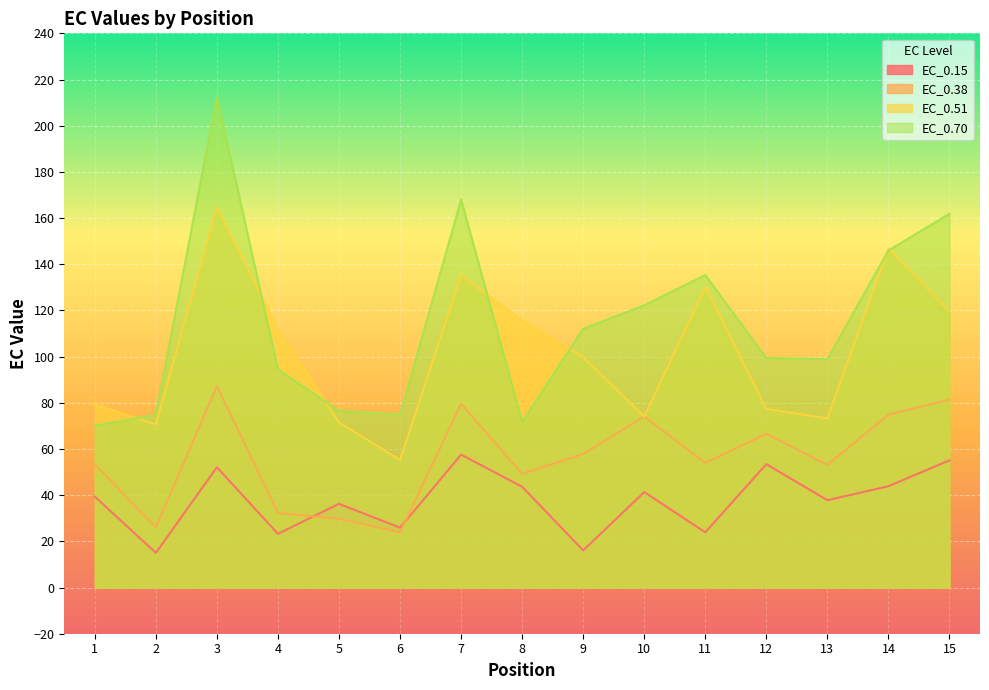

The value of EC_0.38 at 14 is 133.3. True or false?

False